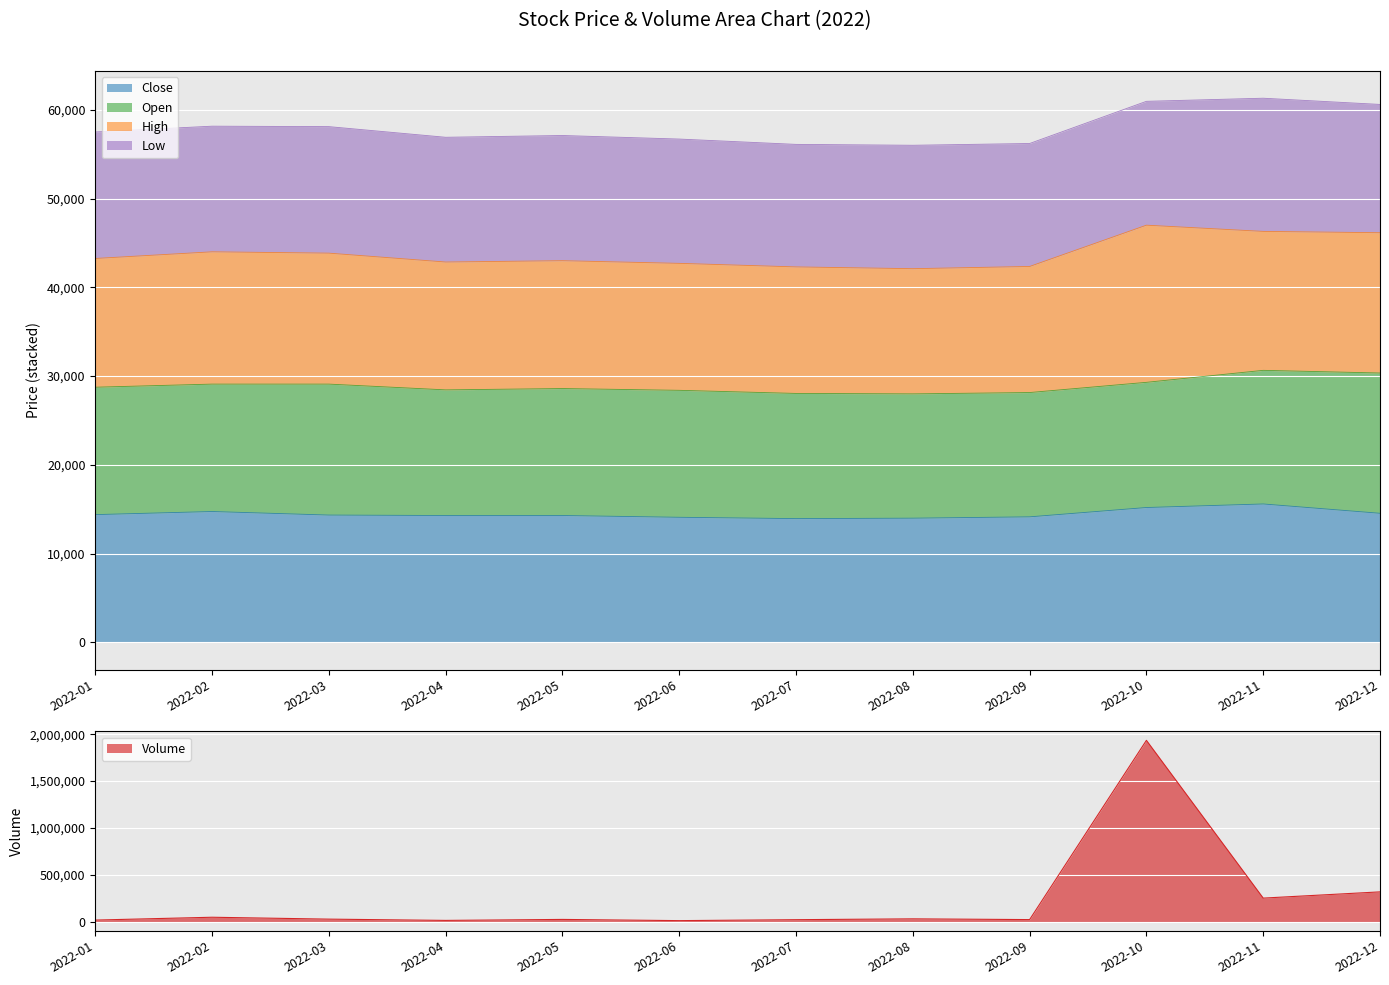

Is it true that High equals 14200 at 2022-09?

True